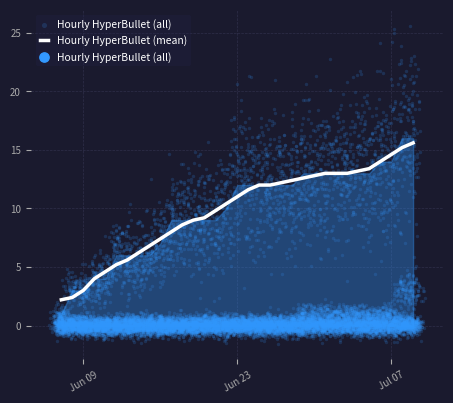

What is the lowest value of the Hourly HyperBullet (mean) series?

2.2